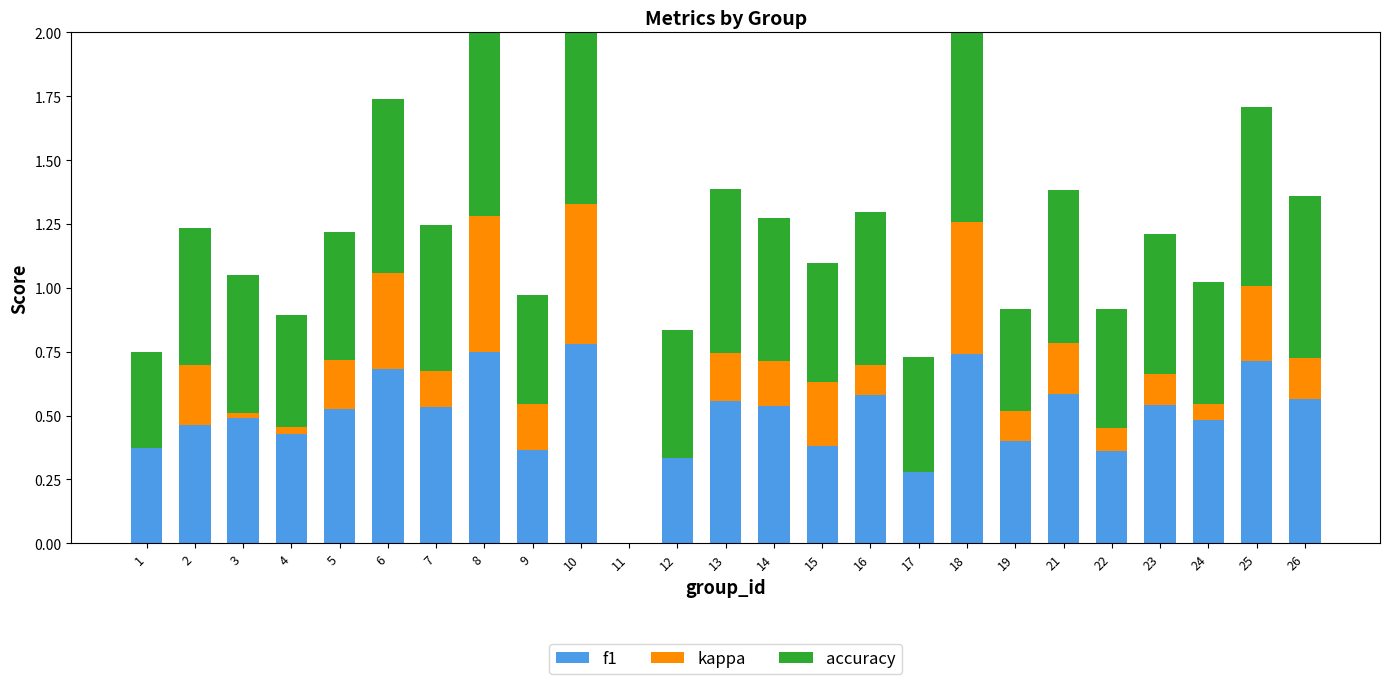

At which category is the sum across all series the highest?

10